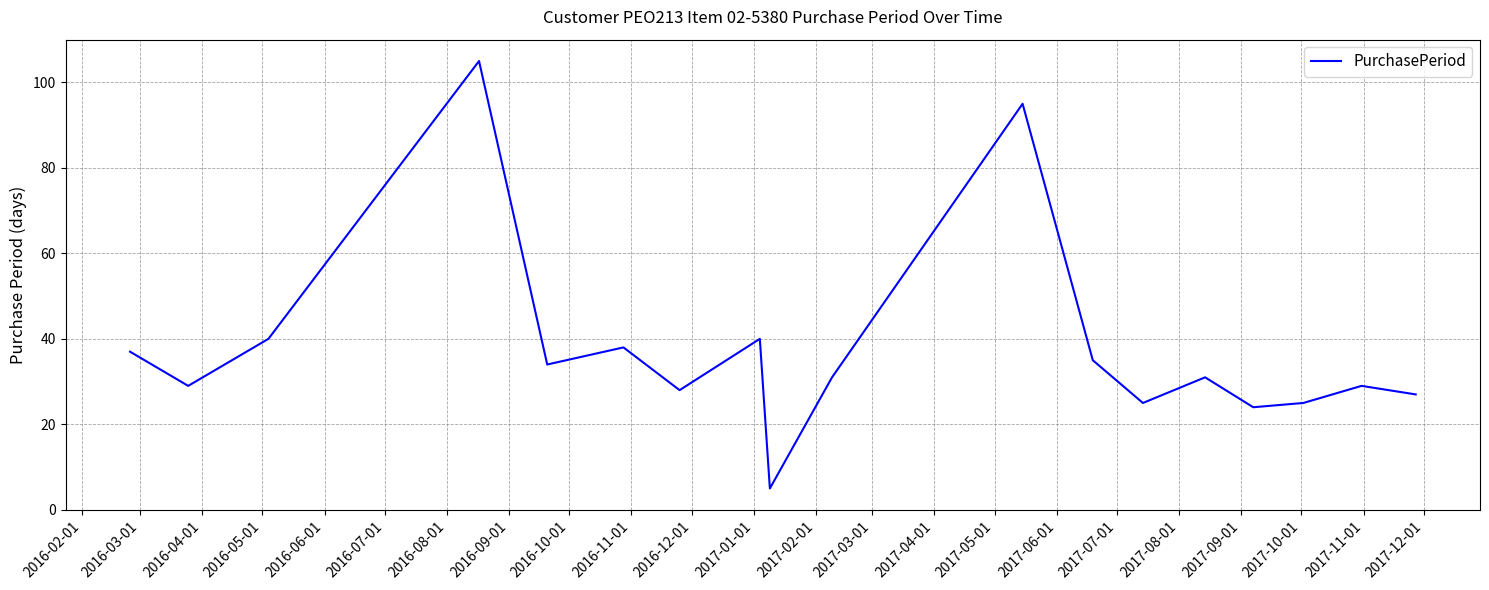

True or false: the data has more than 1 interior local peaks.

True